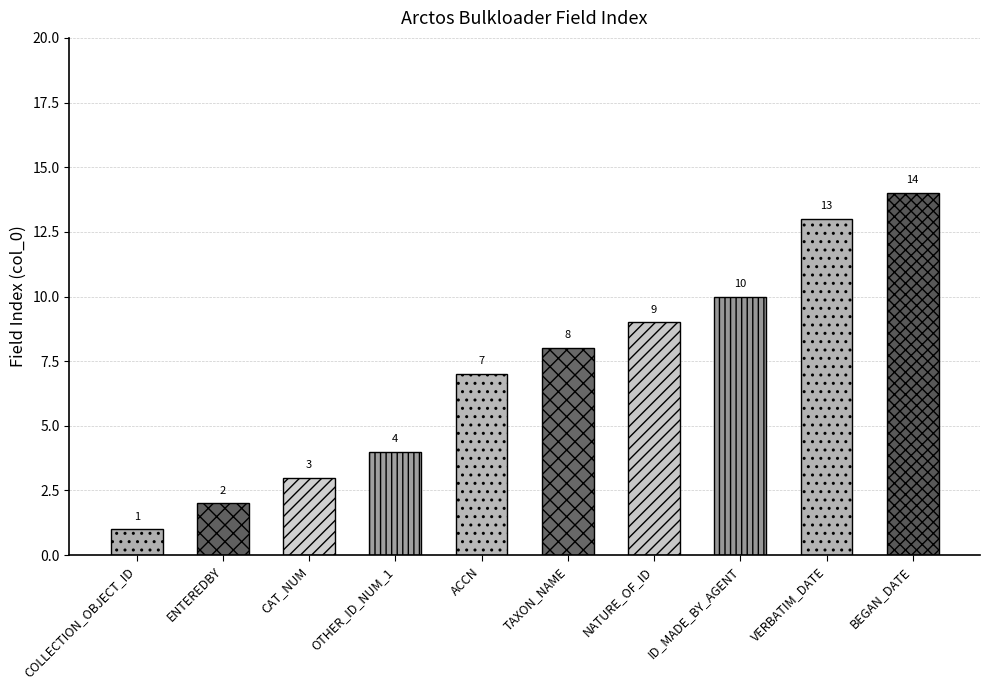

Are the bars grouped side by side (vs. stacked)?

No